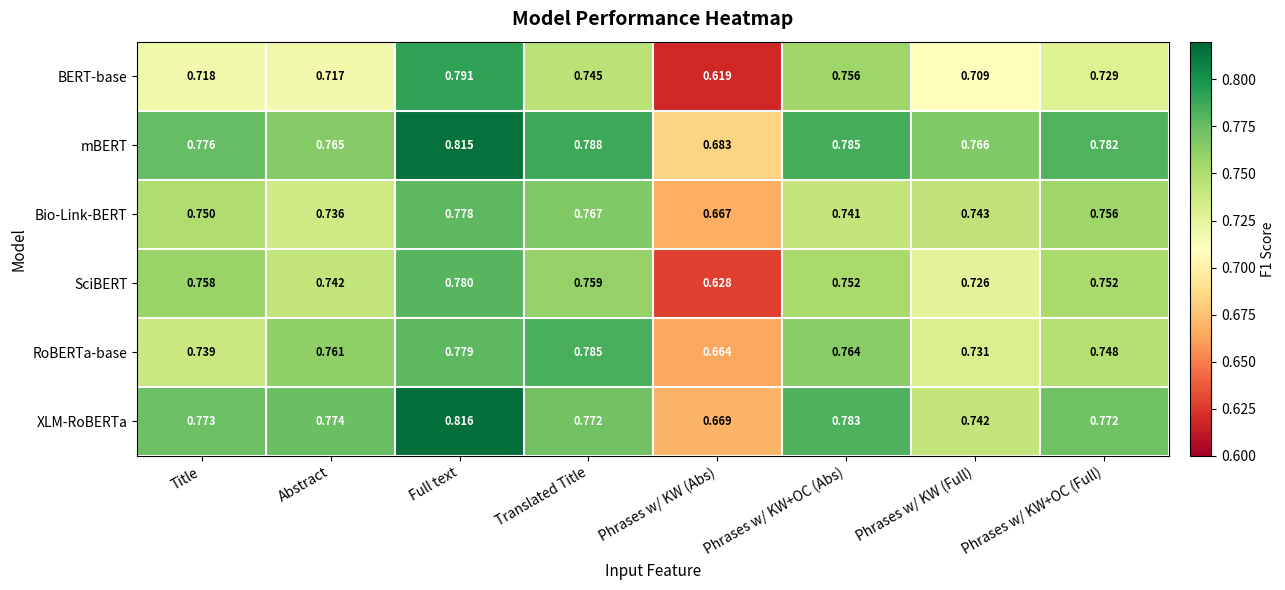

Which series changed the most between Translated Title and Phrases w/ KW (Full)?

RoBERTa-base